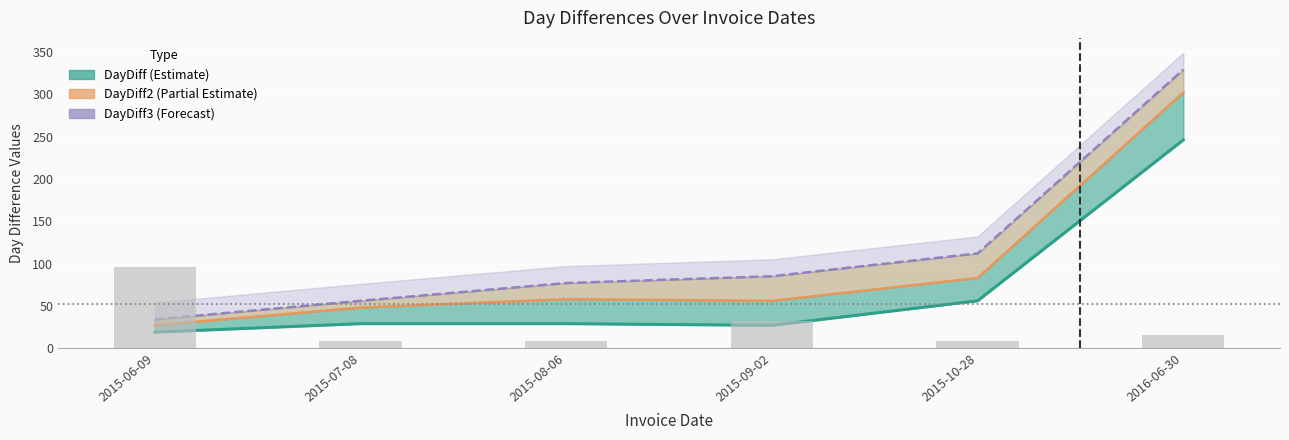

Reading left to right, transcribe all the data shown in this chart.

DayDiff: 19	29	29	27	56	246
DayDiff2: 27	48	58	56	83	302
DayDiff3: 34	56	77	85	112	329
InvQty: 96	8	8	32	8	16